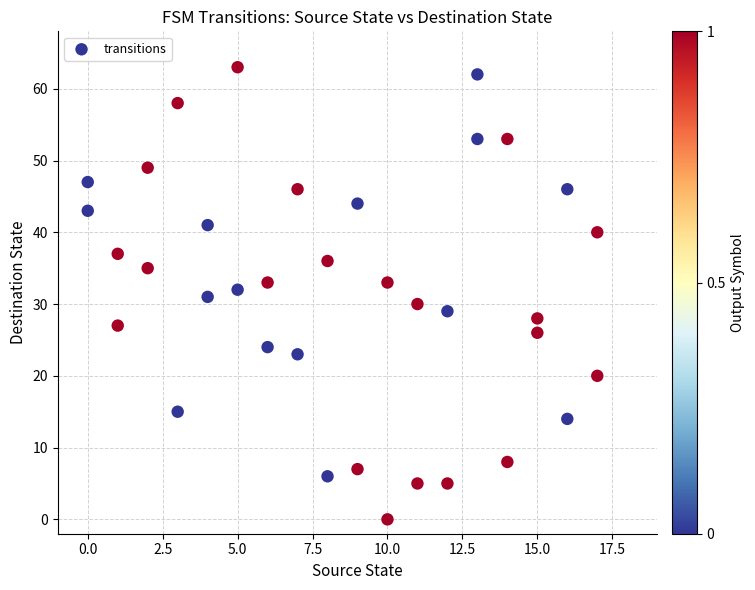

What is the range of X values (max minus min)?

17